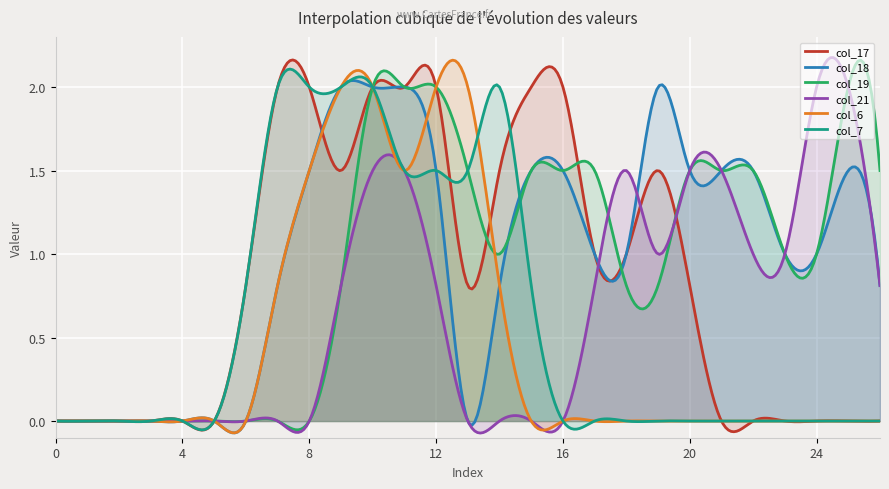

Reading left to right, what are all the values shown in this chart?

col_17: 0.0	0.0	0.0	0.0	0.0	0.0	0.8	2.0	2.0	1.5	2.0	2.0	2.0	0.8	1.5	2.0	2.0	1.0	1.0	1.5	0.8	0.0	0.0	0.0	0.0	0.0	0.0
col_18: 0.0	0.0	0.0	0.0	0.0	0.0	0.0	0.8	1.5	2.0	2.0	2.0	1.5	0.0	0.8	1.5	1.5	1.0	1.0	2.0	1.5	1.5	1.5	1.0	1.0	1.5	0.8
col_19: 0.0	0.0	0.0	0.0	0.0	0.0	0.0	0.0	0.0	0.8	2.0	2.0	2.0	1.5	1.0	1.5	1.5	1.5	0.8	0.8	1.5	1.5	1.5	1.0	1.0	2.0	1.5
col_21: 0.0	0.0	0.0	0.0	0.0	0.0	0.0	0.0	0.0	0.8	1.5	1.5	0.8	0.0	0.0	0.0	0.0	0.8	1.5	1.0	1.5	1.5	1.0	1.0	2.0	2.0	0.8
col_6: 0.0	0.0	0.0	0.0	0.0	0.0	0.0	0.8	1.5	2.0	2.0	1.5	2.0	2.0	0.8	0.0	0.0	0.0	0.0	0.0	0.0	0.0	0.0	0.0	0.0	0.0	0.0
col_7: 0.0	0.0	0.0	0.0	0.0	0.0	0.8	2.0	2.0	2.0	2.0	1.5	1.5	1.5	2.0	0.8	0.0	0.0	0.0	0.0	0.0	0.0	0.0	0.0	0.0	0.0	0.0